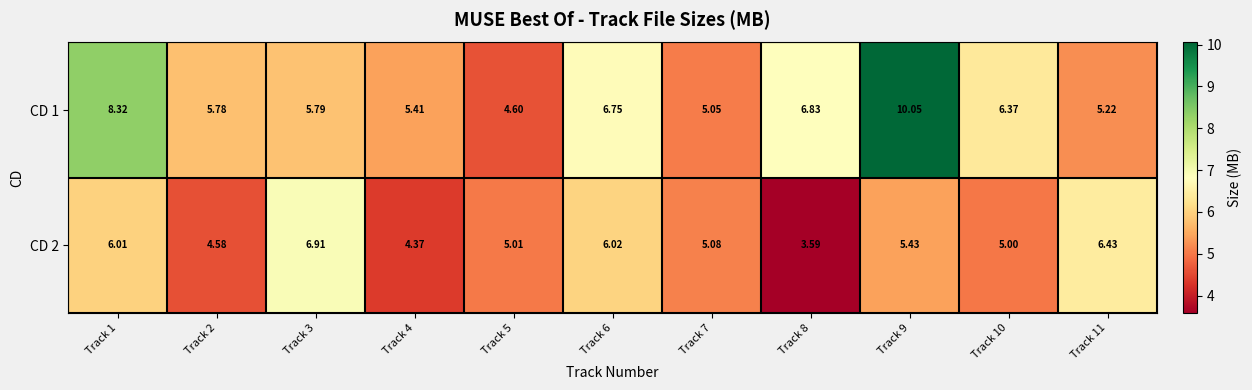

How many distinct data groups are displayed?

2